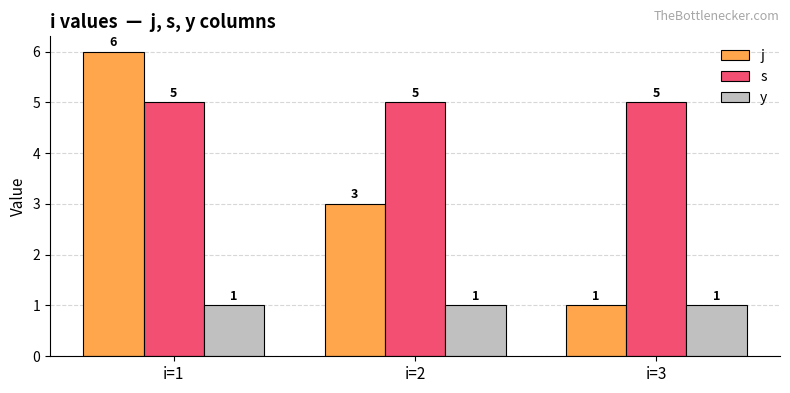

Rank the series by their maximum value, from highest to lowest.

j, s, y